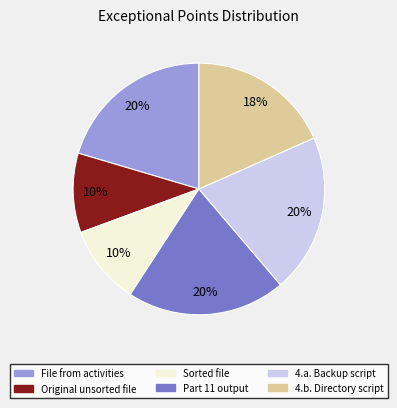

Does any single category account for the majority?

No